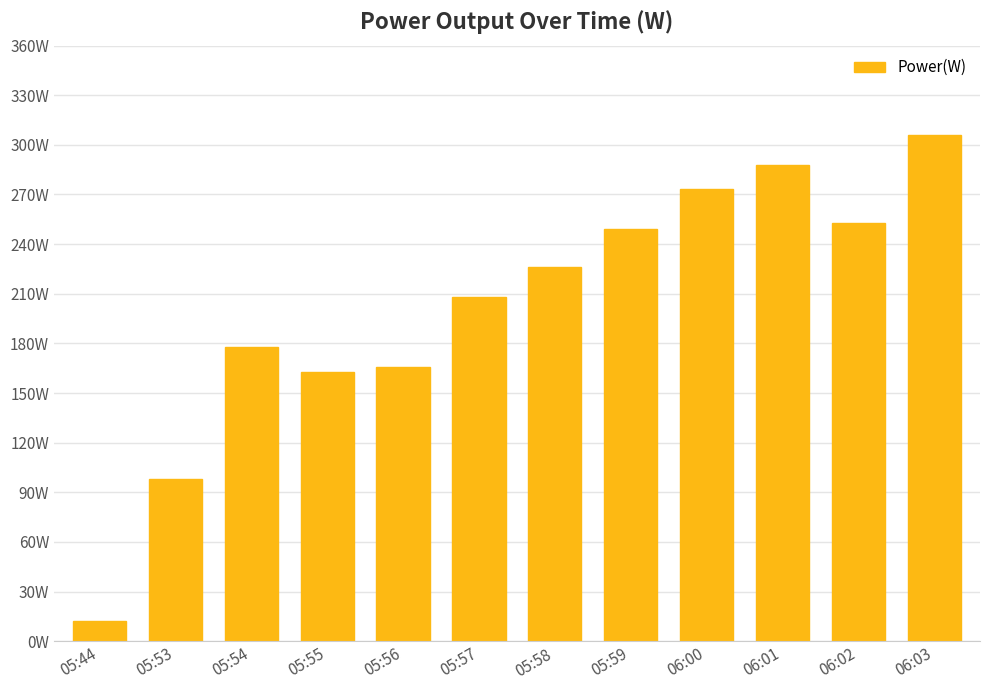

Does the chart contain any negative values?

No